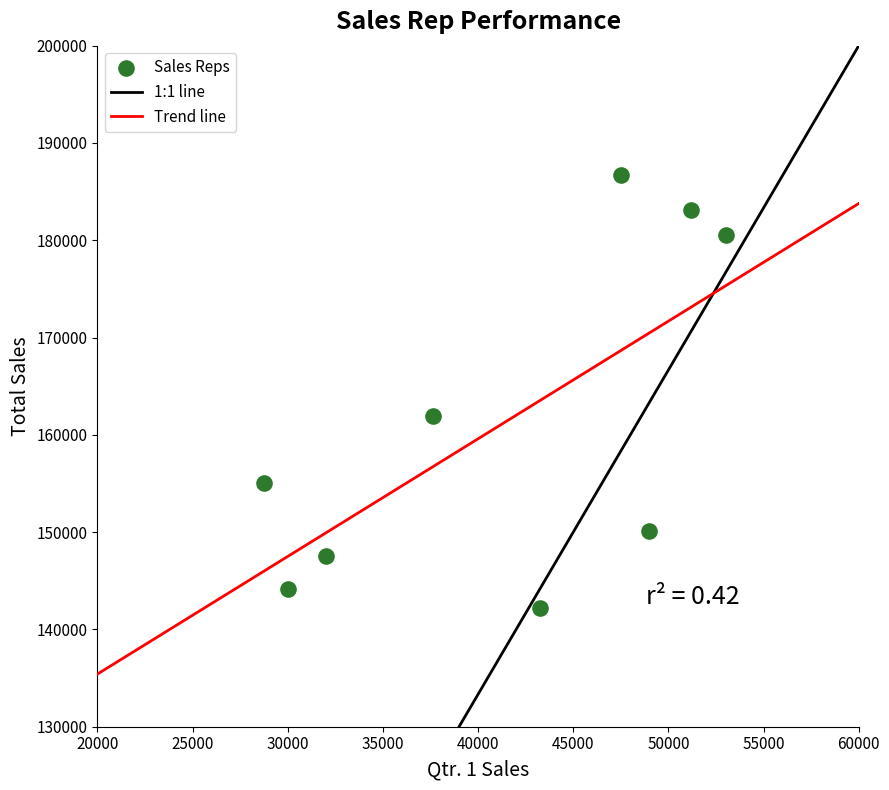

What Y value in the scatter plot is closest to 164438?

161901